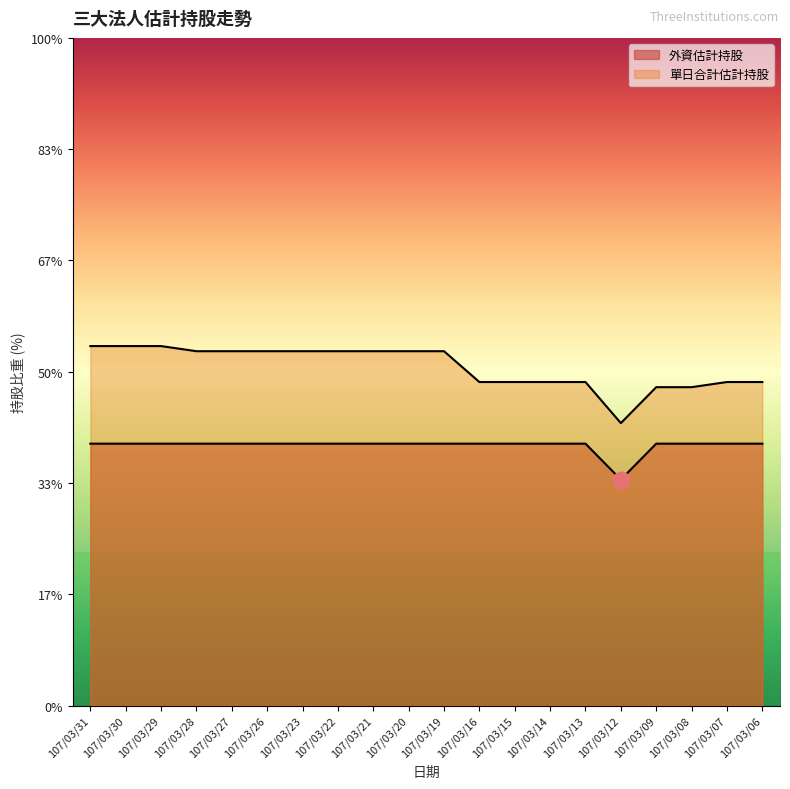

List the series in order of their overall mean, highest first.

單日合計估計持股, 外資估計持股